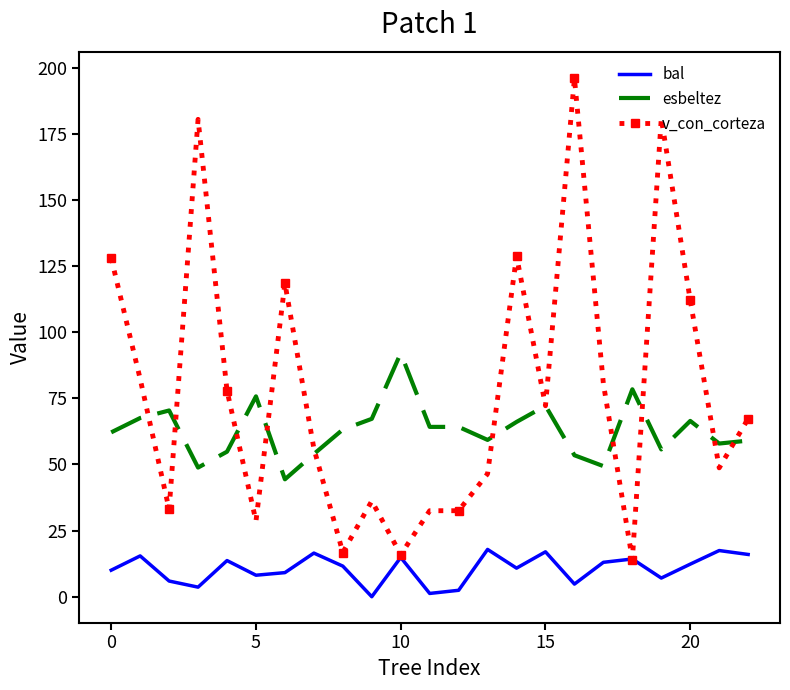

What is the lowest value of the esbeltez series?

44.4